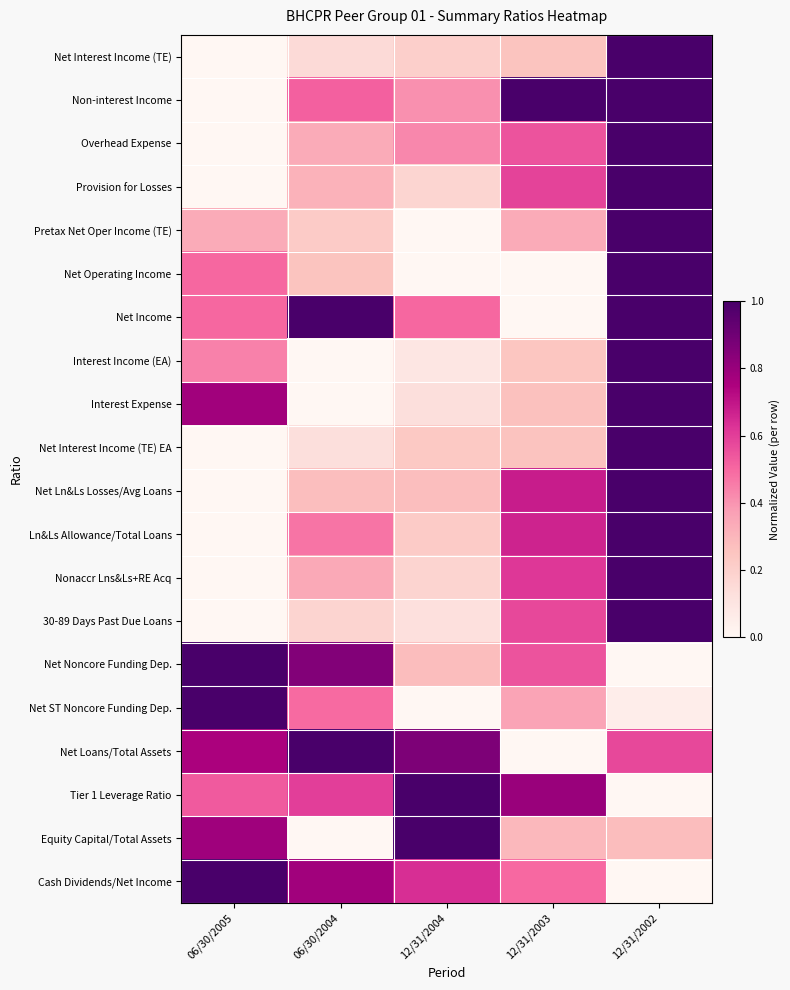

How many data points does each series have?

5